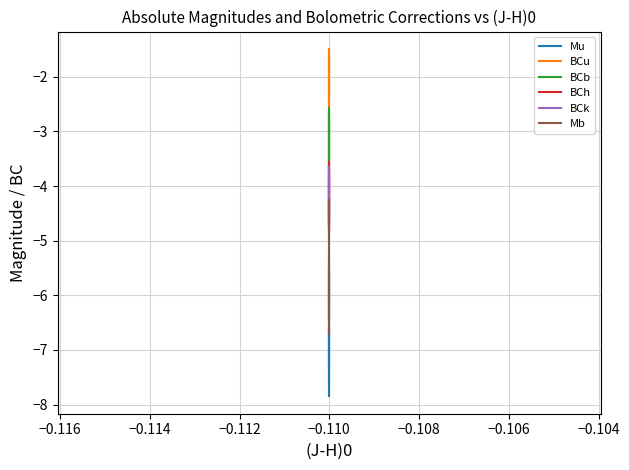

What is the spread (max minus min) of values at −0.110?

4.8